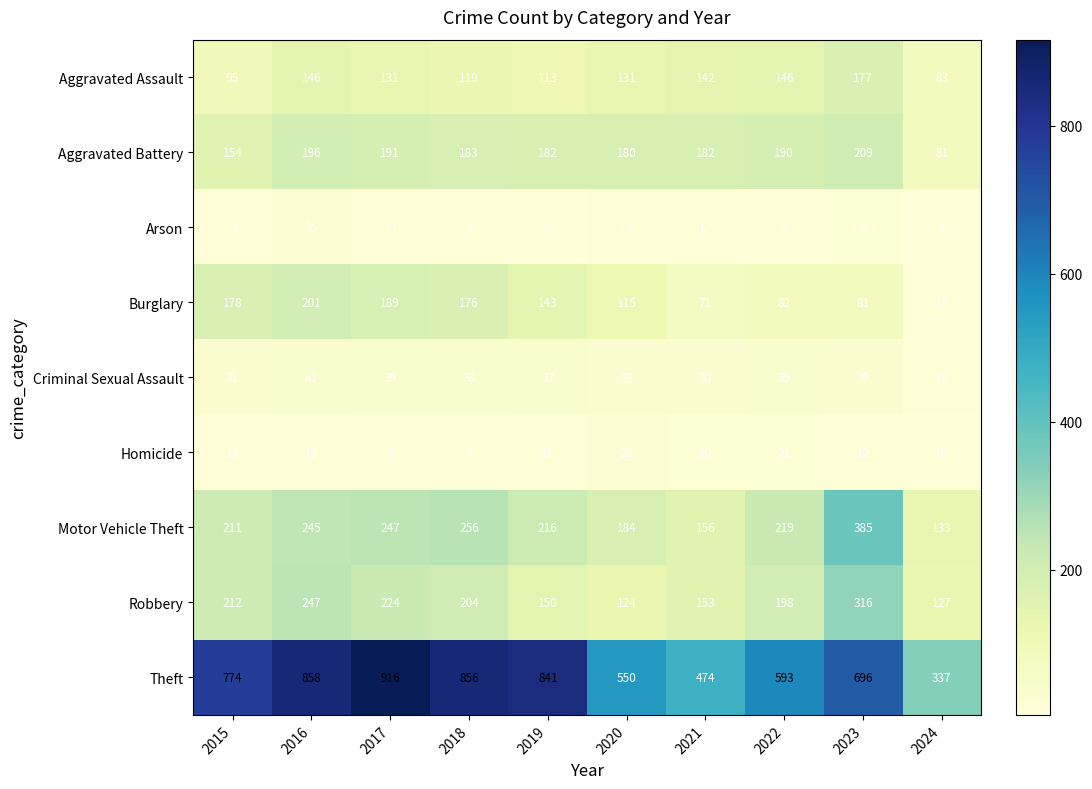

What is the minimum value for Criminal Sexual Assault?

15